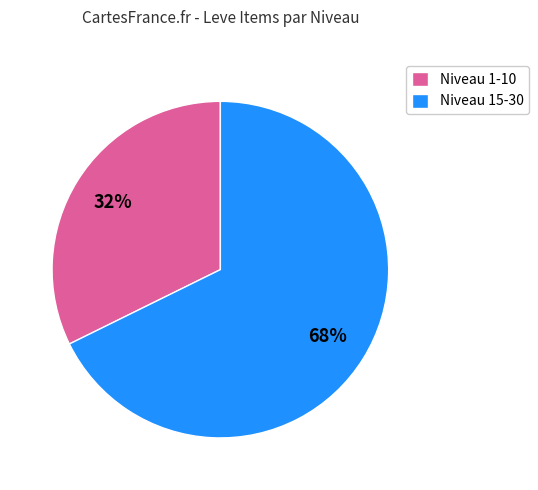

Between Niveau 1-10 and Niveau 15-30, which is larger?

Niveau 15-30